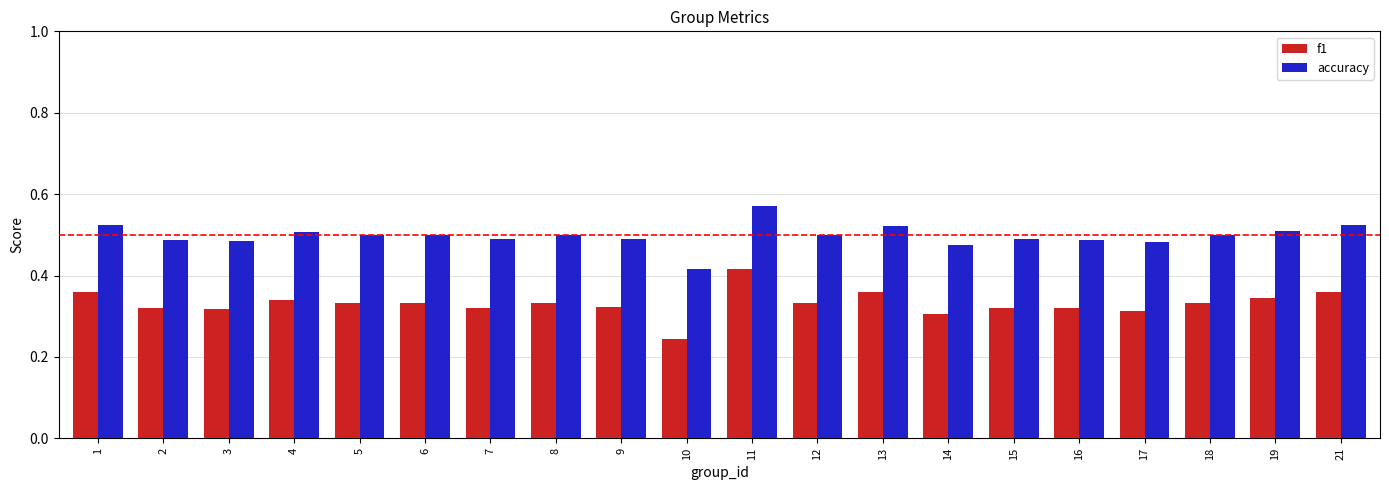

Which label corresponds to the largest value in the chart?

11